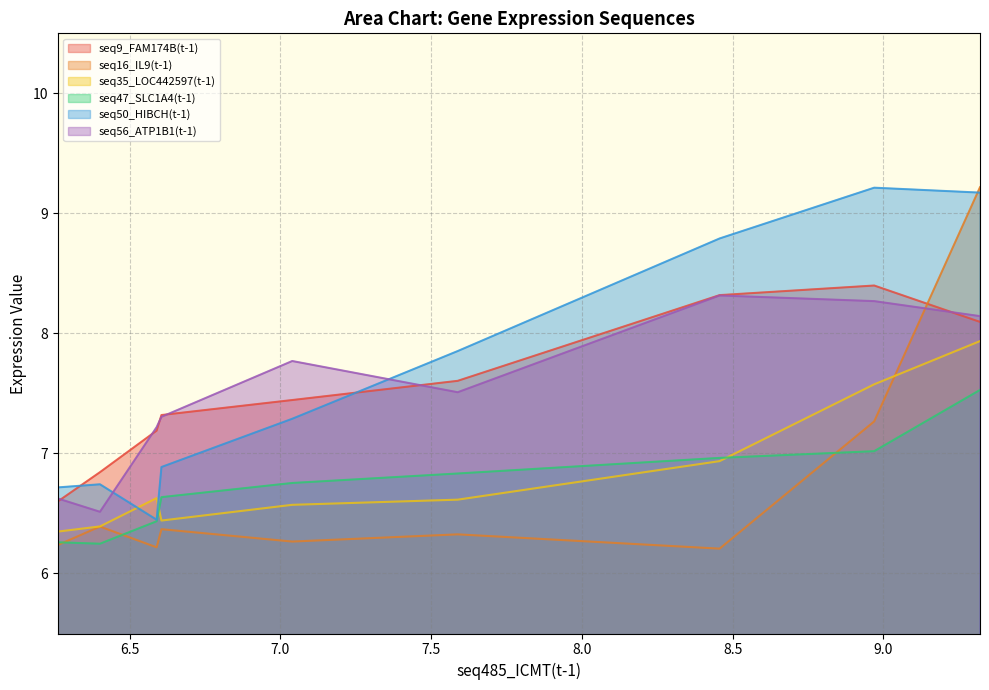

True or false: seq9_FAM174B(t-1) and seq35_LOC442597(t-1) intersect in this chart.

False